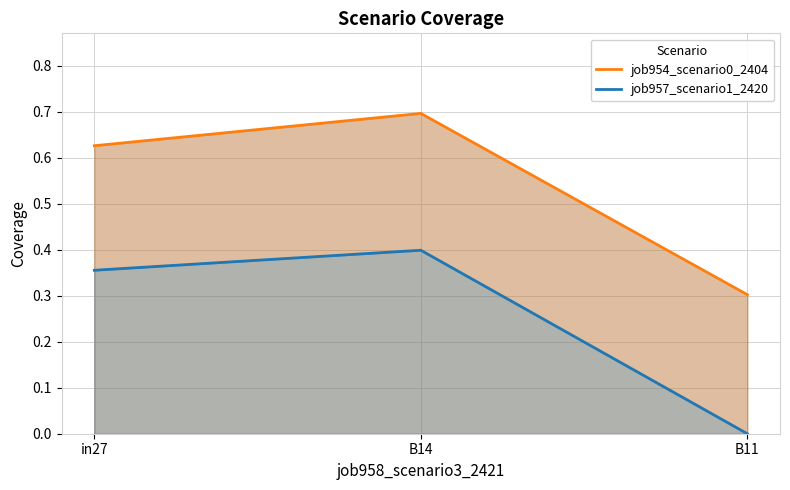

How many lines are shown in the chart?

2